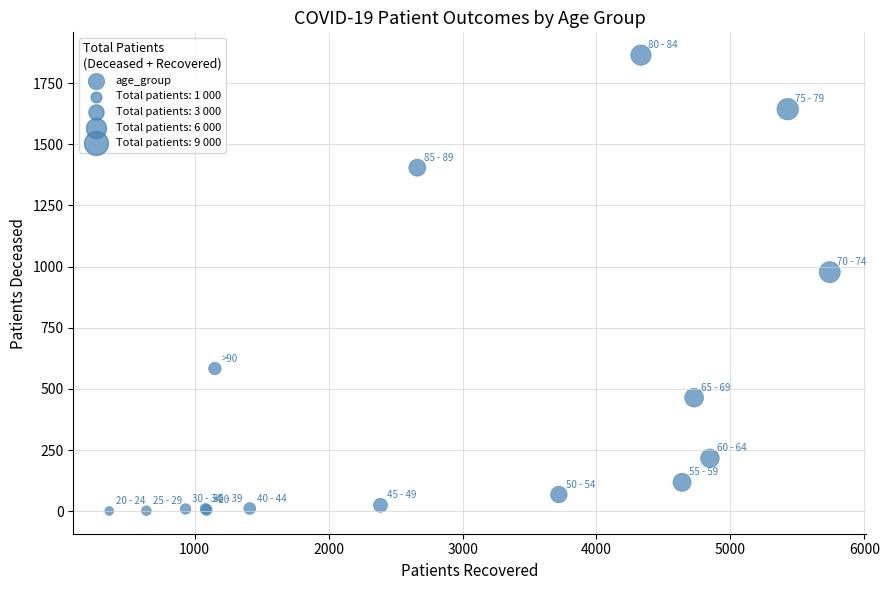

What Y value in the scatter plot is closest to 932?

977